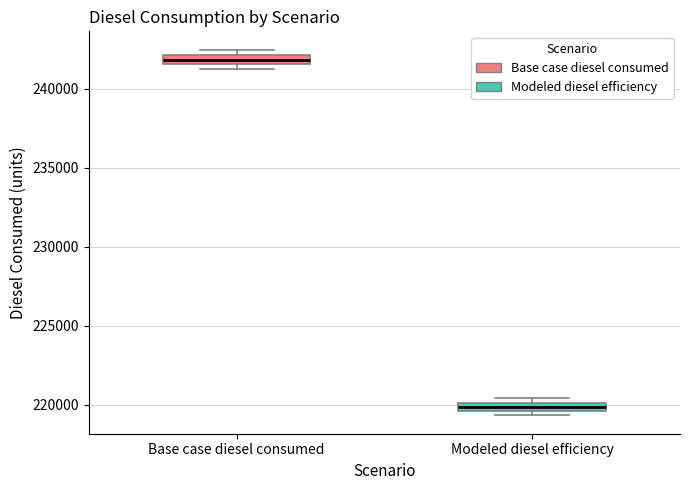

Where is the upper edge of the box for Base case diesel consumed on the y-axis? The values are not printed on the chart, so give them approximately, as read against the axis.

242000